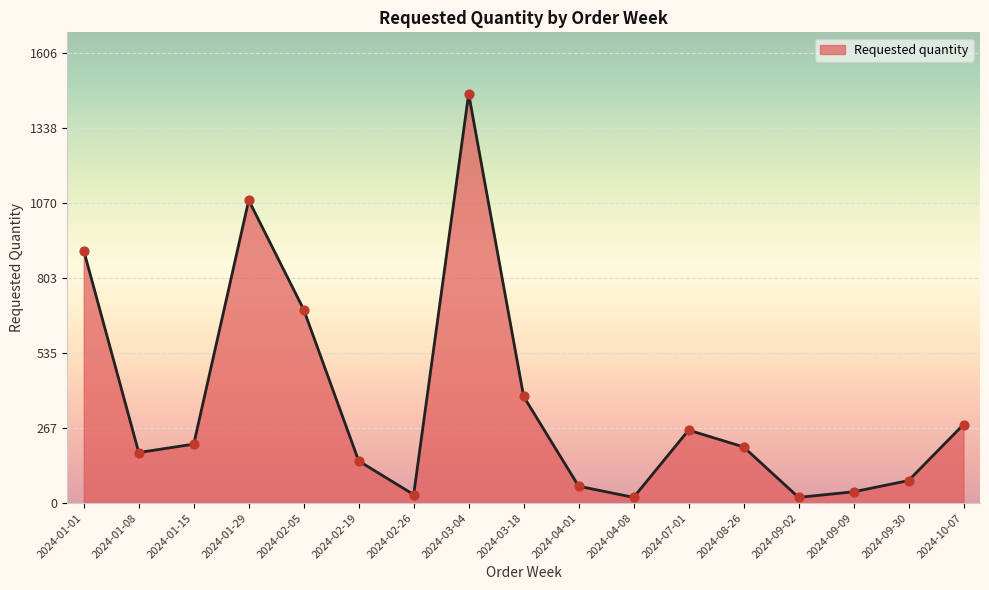

Between 2024-01-29 and 2024-03-04, which is larger?

2024-03-04